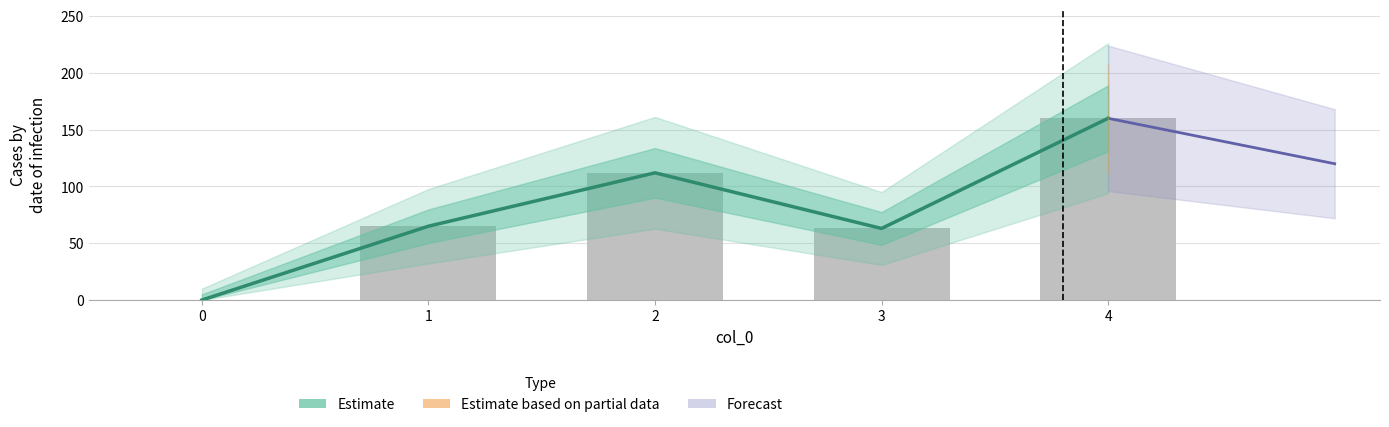

Rank the categories by value from lowest to highest.

0, 3, 1, 2, 4